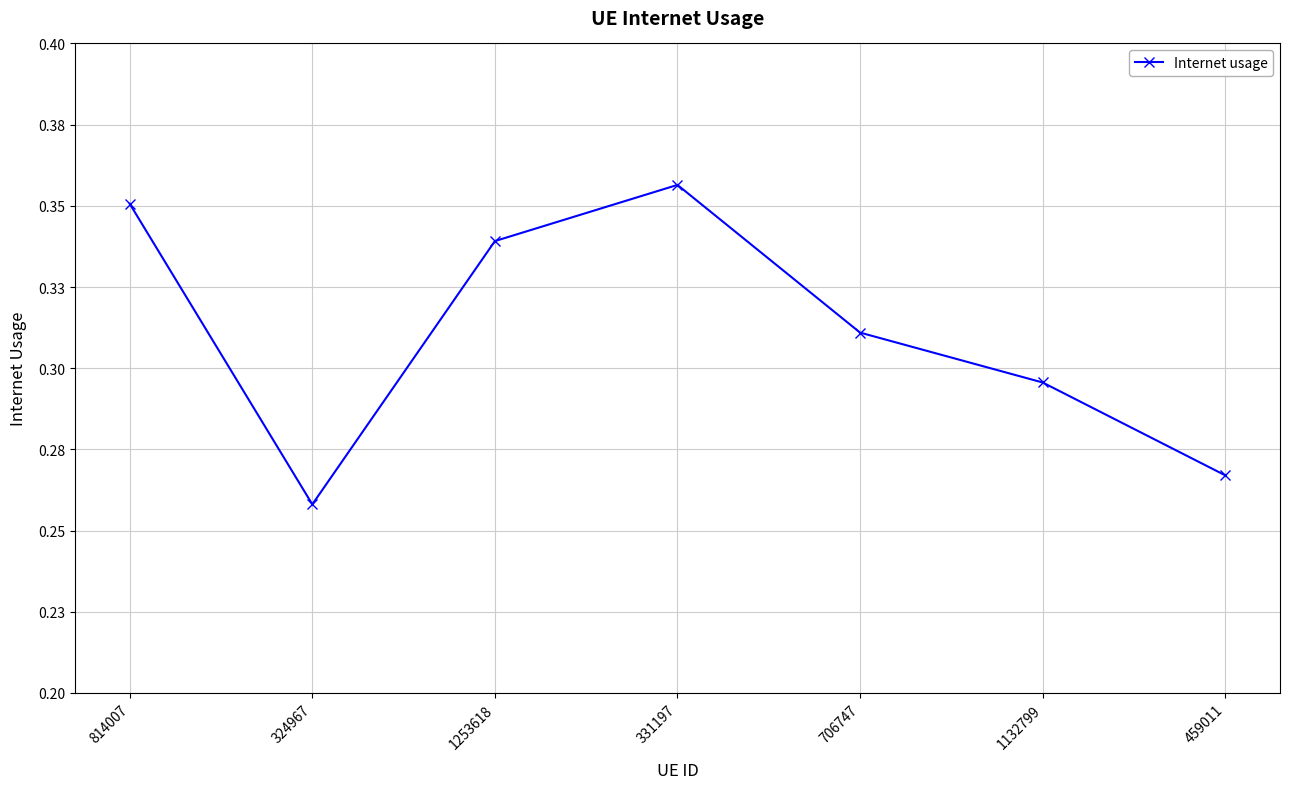

Which category has the lowest value across all series?

324967